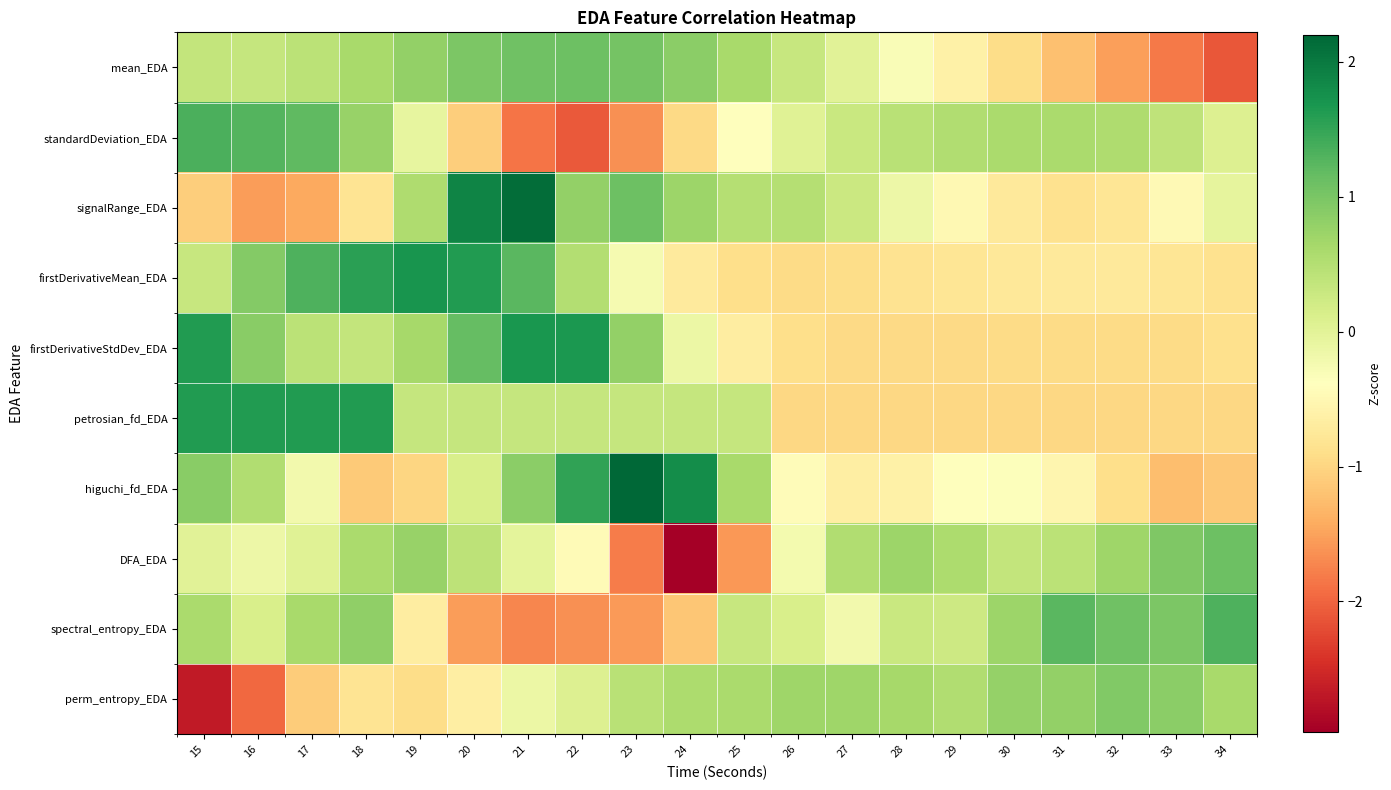

Which category has the lowest value across all series?

24